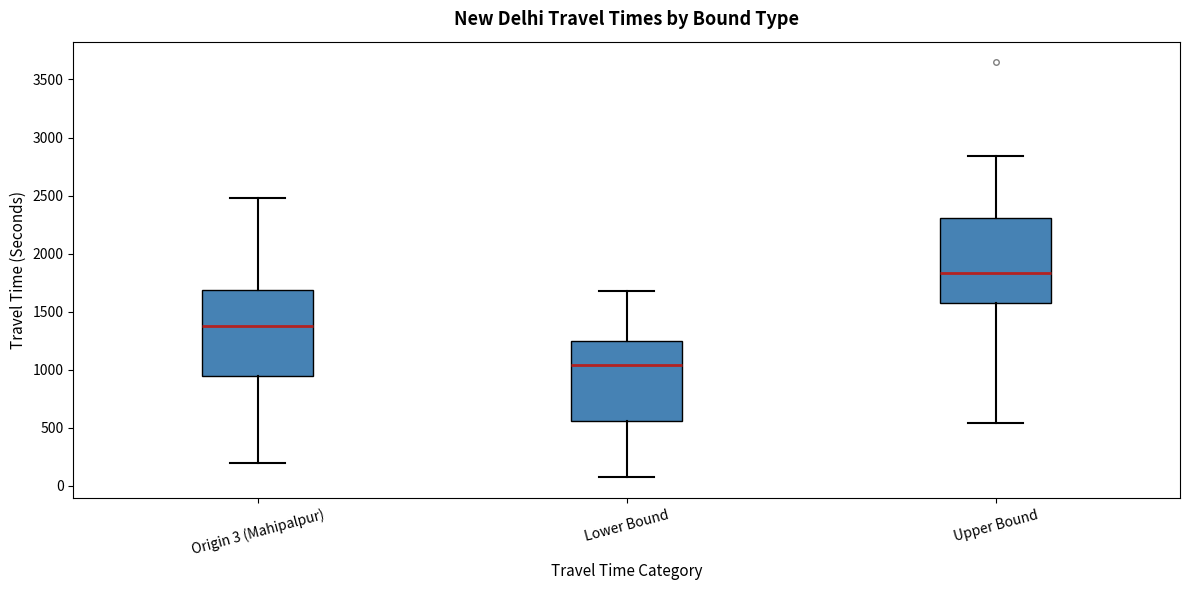

Where does the upper whisker of the box for Upper Bound end on the y-axis? The values are not printed on the chart, so give them approximately, as read against the axis.

2850